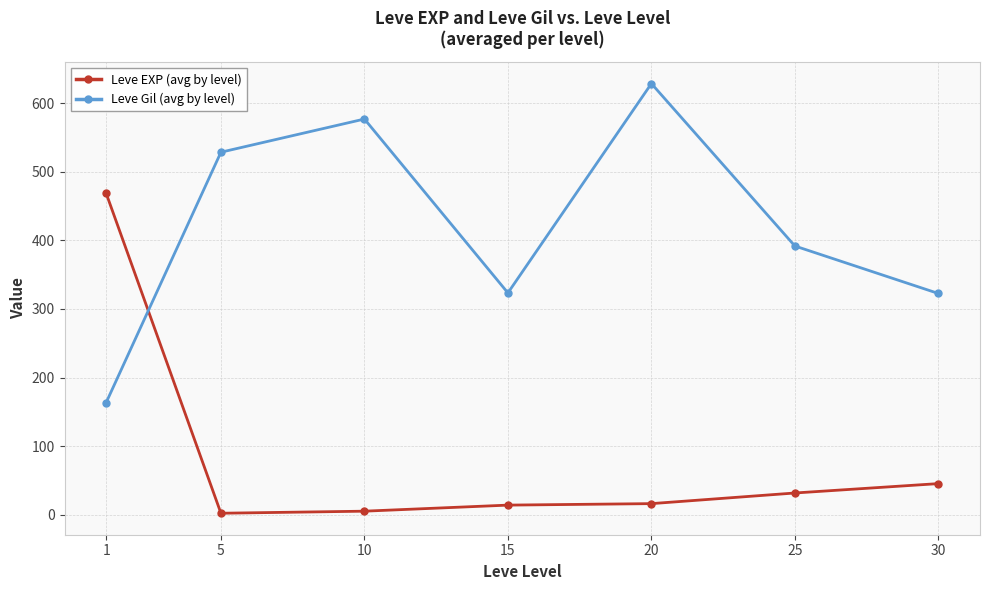

Where is the first local minimum for Leve Gil (avg by level)?

15